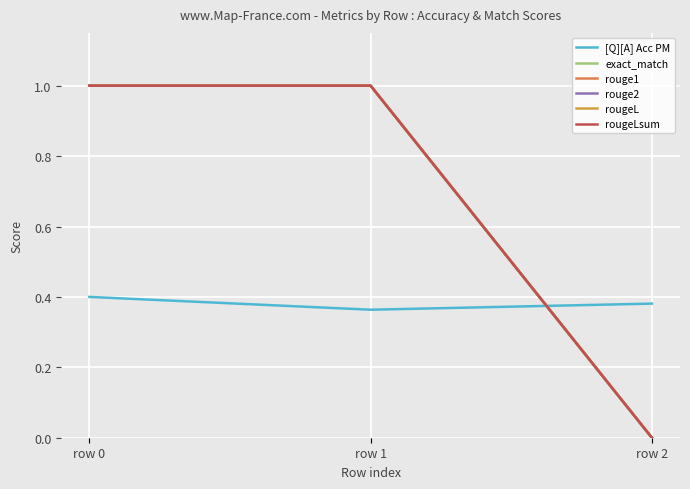

Rank the series by their maximum value, from highest to lowest.

exact_match, rouge1, rouge2, rougeL, rougeLsum, [Q][A] Acc PM